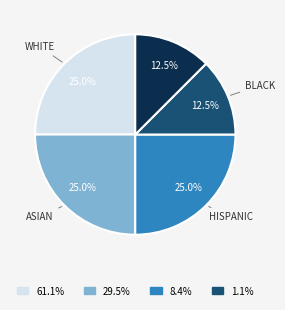

Is there a majority slice in this chart?

No